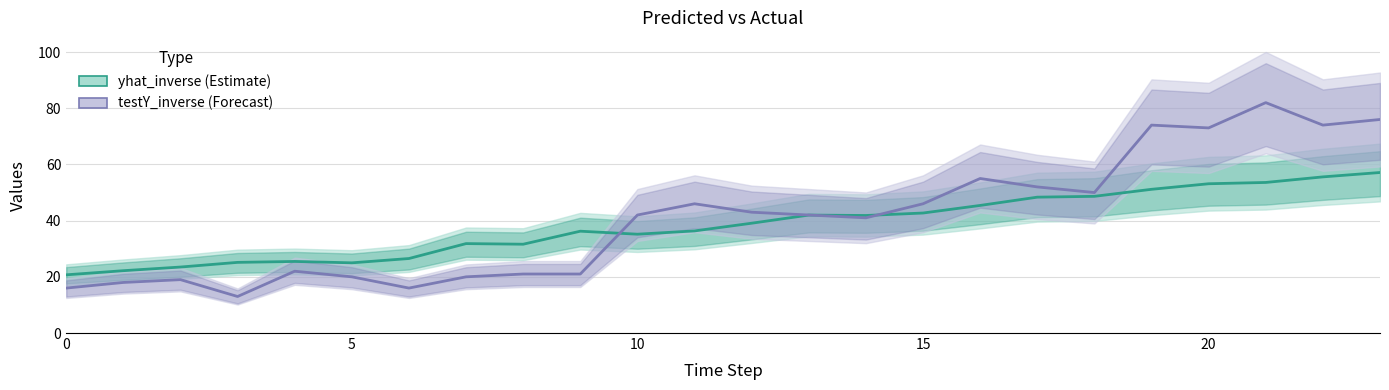

How many values in the testY_inverse series exceed 42?

11